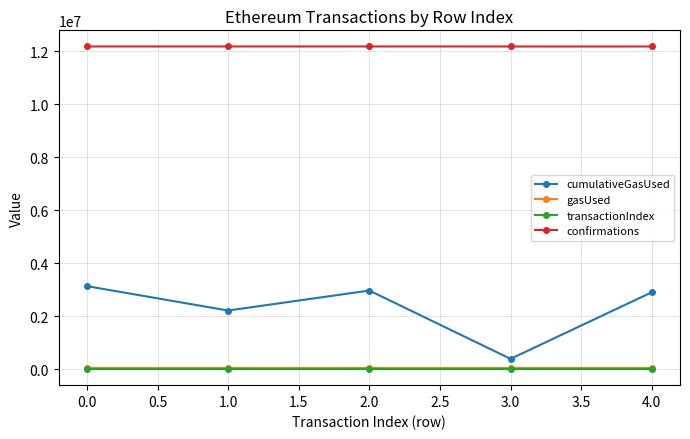

How many interior local valleys does the cumulativeGasUsed series have?

2